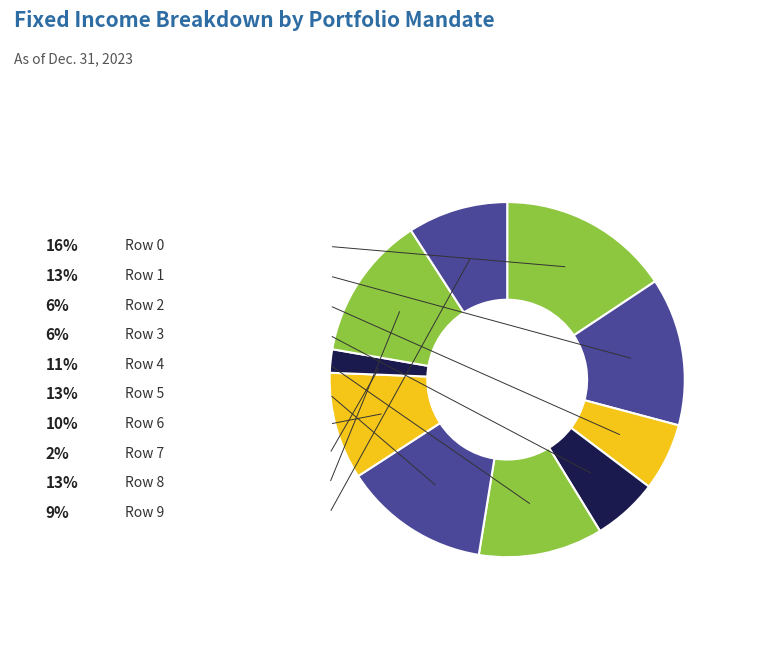

To the nearest percent, what is the average slice percentage?

10%